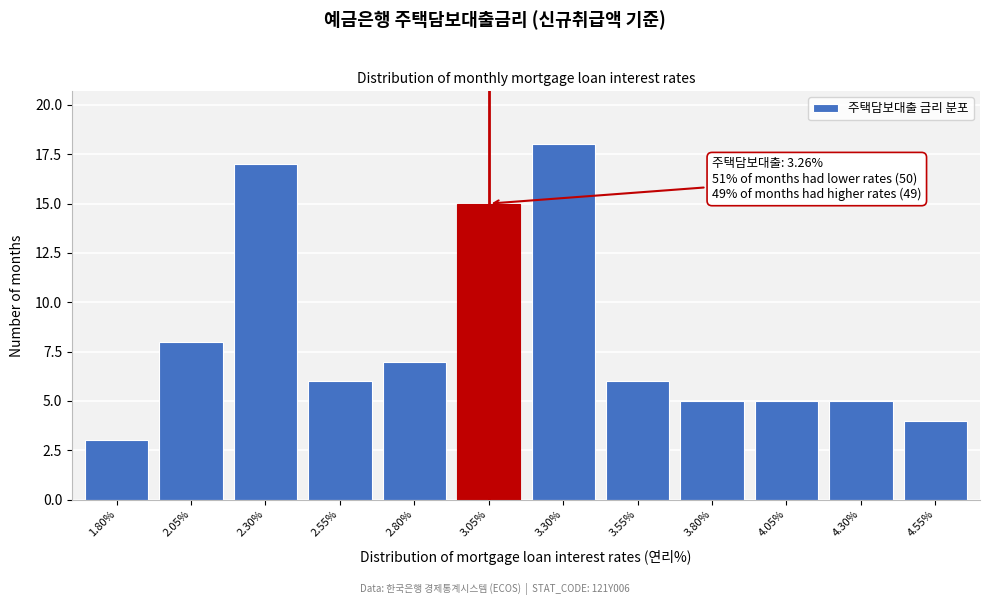

Reading right to left, list all the values displayed in this chart.

4	5	5	5	6	18	15	7	6	17	8	3